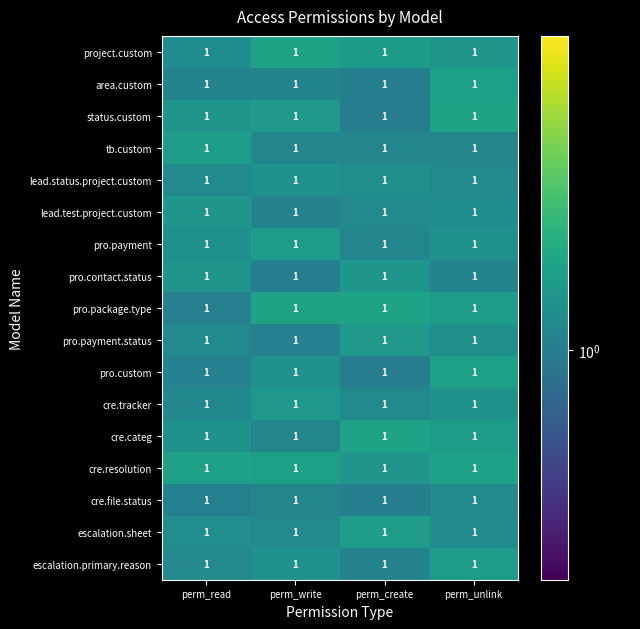

At how many categories does at least one series exceed 1?

4